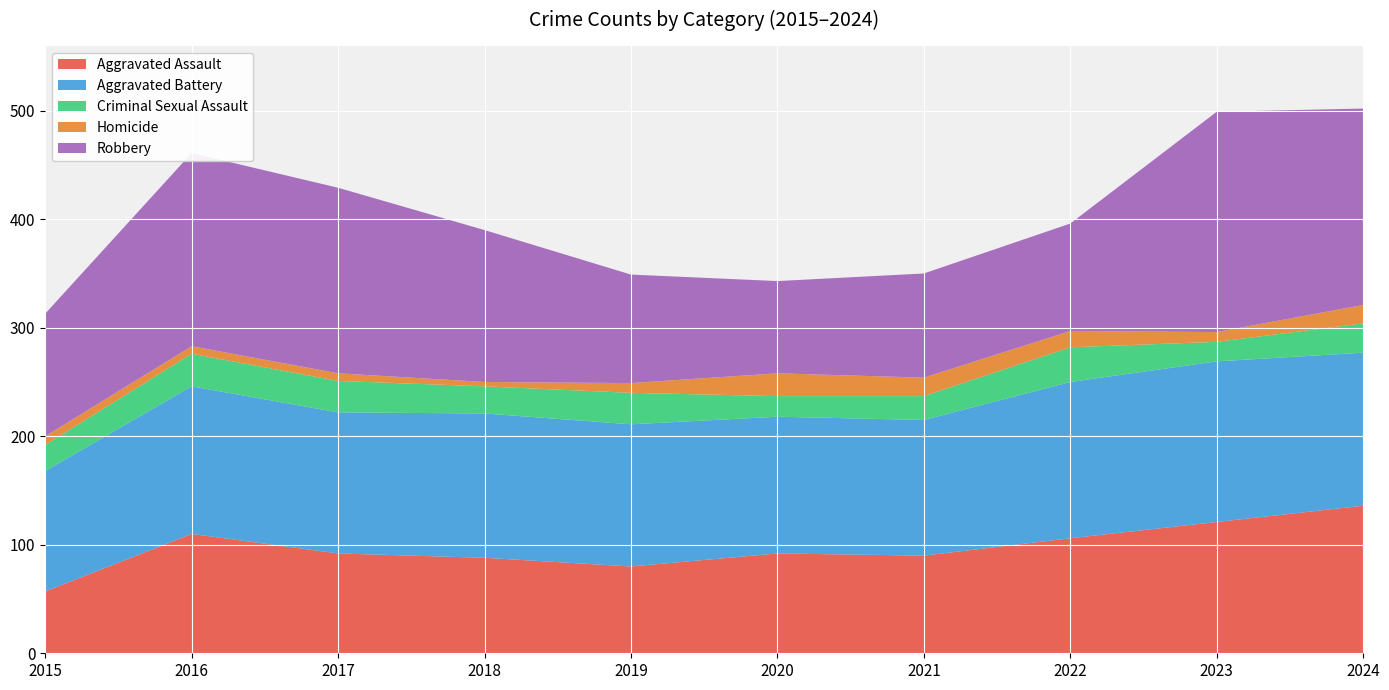

Reading right to left, what are all the values shown in this chart?

Aggravated Assault: 2024=136	2023=121	2022=106	2021=90	2020=92	2019=80	2018=88	2017=92	2016=110	2015=57
Aggravated Battery: 2024=141	2023=148	2022=144	2021=125	2020=126	2019=131	2018=133	2017=130	2016=136	2015=111
Criminal Sexual Assault: 2024=27	2023=18	2022=32	2021=22	2020=19	2019=29	2018=25	2017=29	2016=30	2015=24
Homicide: 2024=17	2023=9	2022=15	2021=17	2020=21	2019=9	2018=4	2017=7	2016=7	2015=8
Robbery: 2024=181	2023=203	2022=99	2021=96	2020=85	2019=100	2018=140	2017=171	2016=178	2015=113